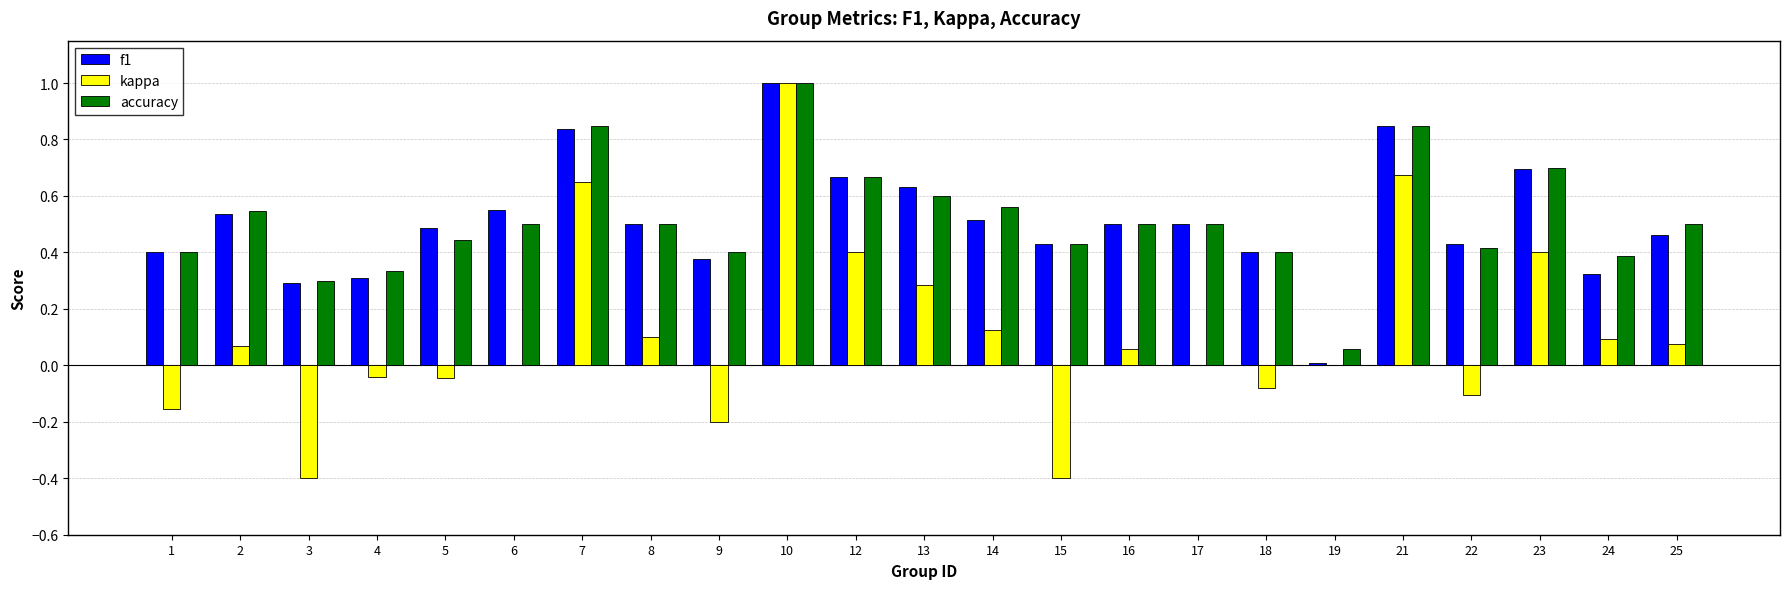

The value of f1 at 23 is 0.7. True or false?

True